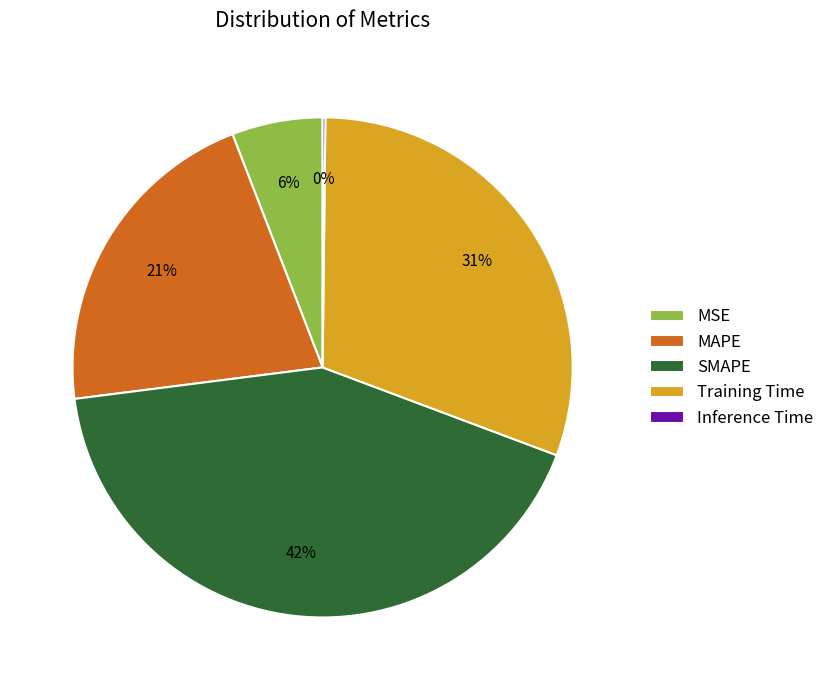

Combined, do MAPE and Training Time account for over 50%?

Yes